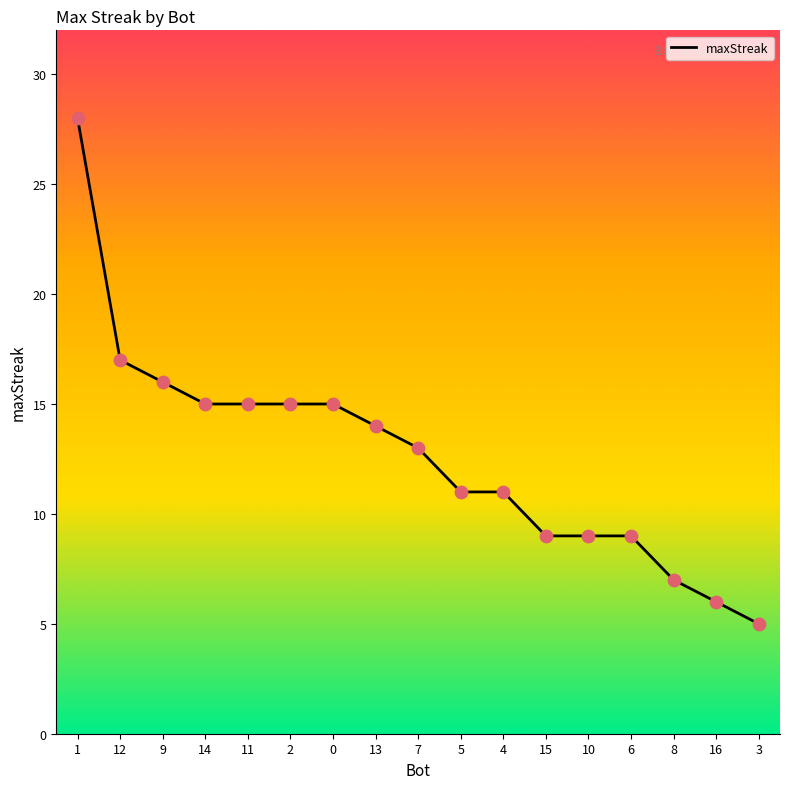

What is the change in value from 4 to 8?

-4